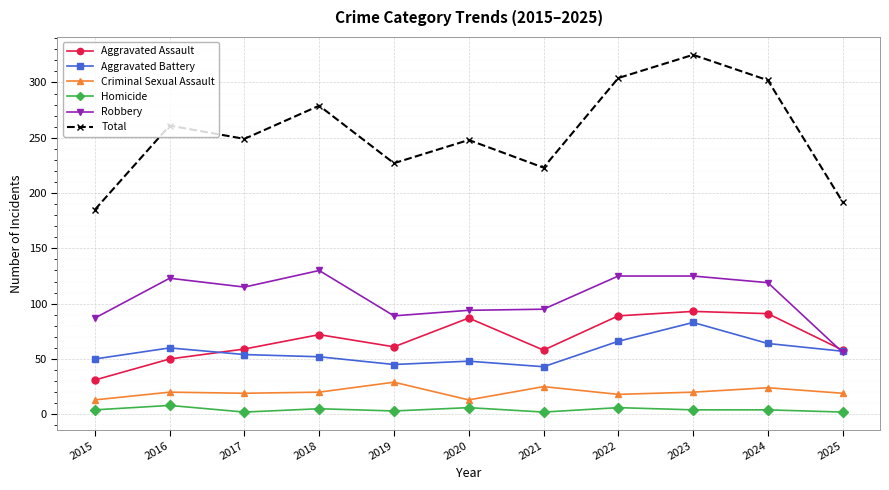

True or false: Homicide and Aggravated Battery cross at least once.

False